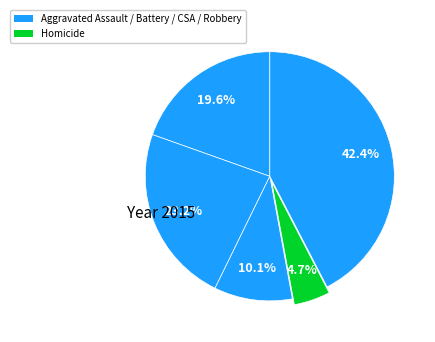

Is there any slice that represents more than half of the pie?

No